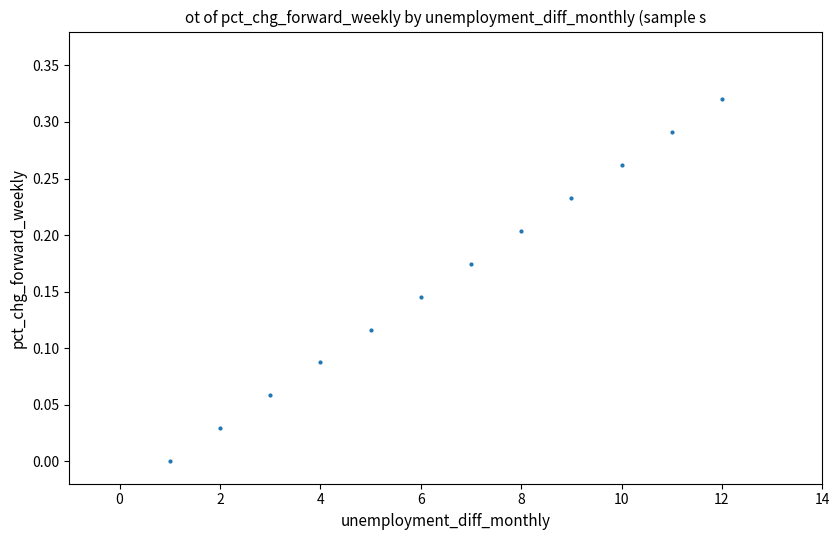

What is the average X value?

6.5